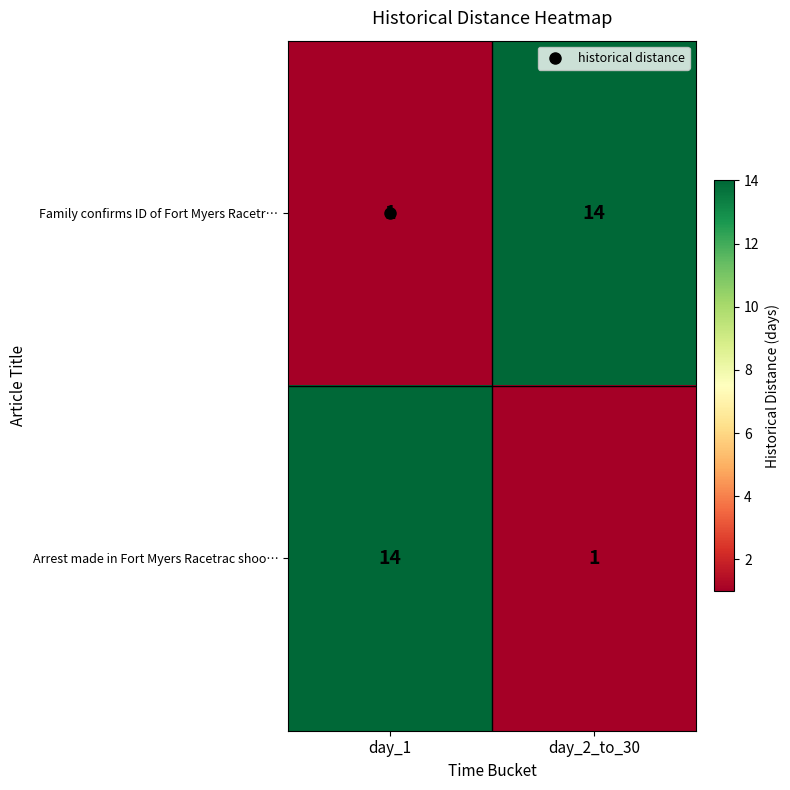

Is the value of Family confirms ID of Fort Myers Racetr… at day_2_to_30 greater than the value of Arrest made in Fort Myers Racetrac shoo… at day_2_to_30?

Yes